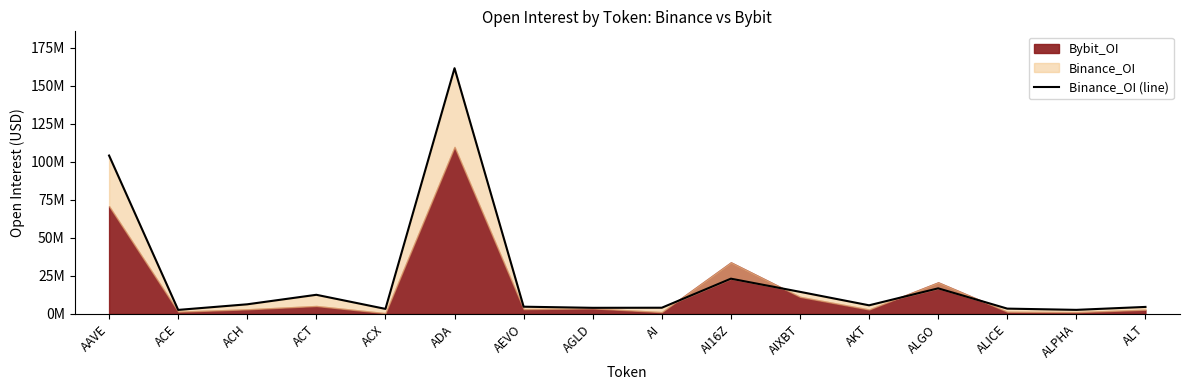

At which category does the chart reach its peak across all series?

ADA